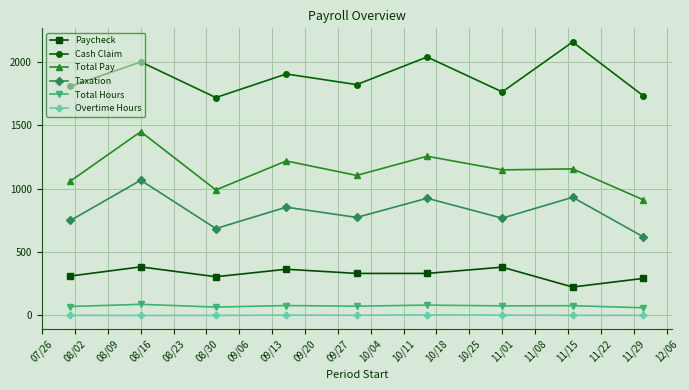

What are all the series names shown in the legend?

Paycheck, Cash Claim, Total Pay, Taxation, Total Hours, Overtime Hours